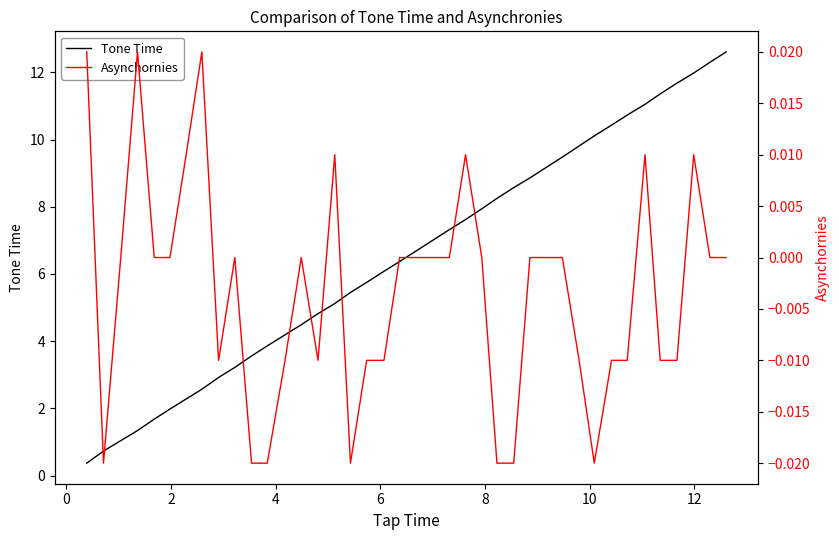

Which has a higher value, 23 or 24?

24